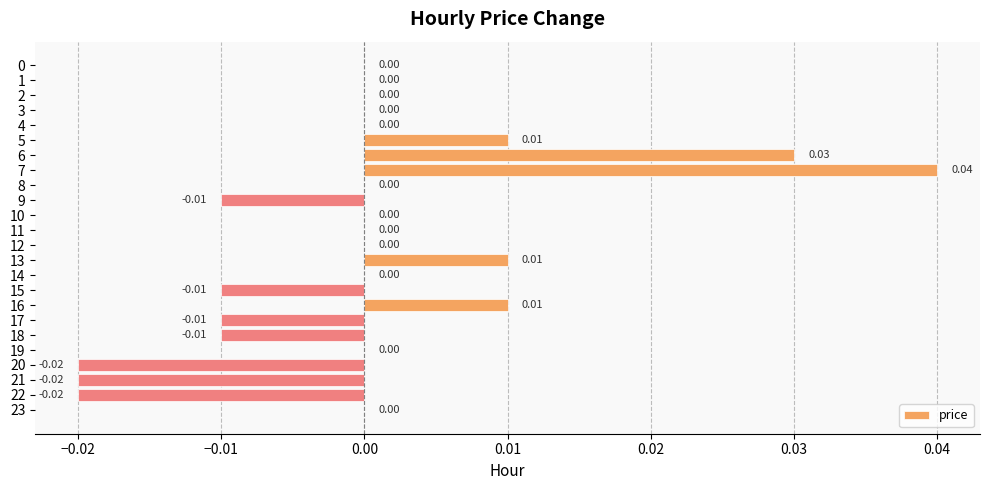

Between 20 and 7, which is larger?

7